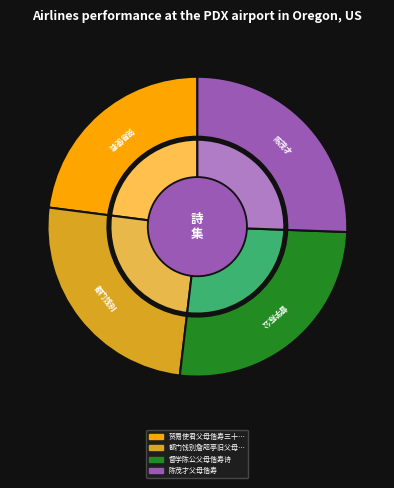

What percentage is NOT represented by 都门饯别詹咫亭旧父母偕王仪甫太仆康裕卿管建初诸山人即席得山字?

74.8%